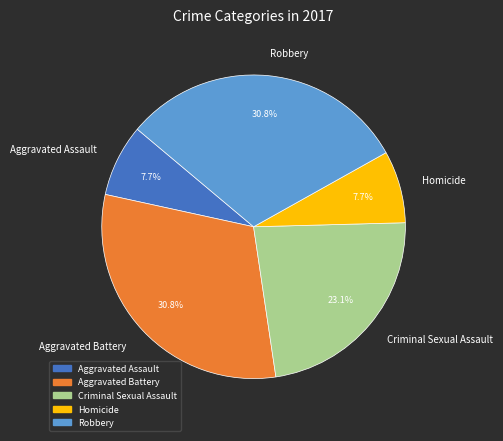

Between Aggravated Battery and Criminal Sexual Assault, which is larger?

Aggravated Battery